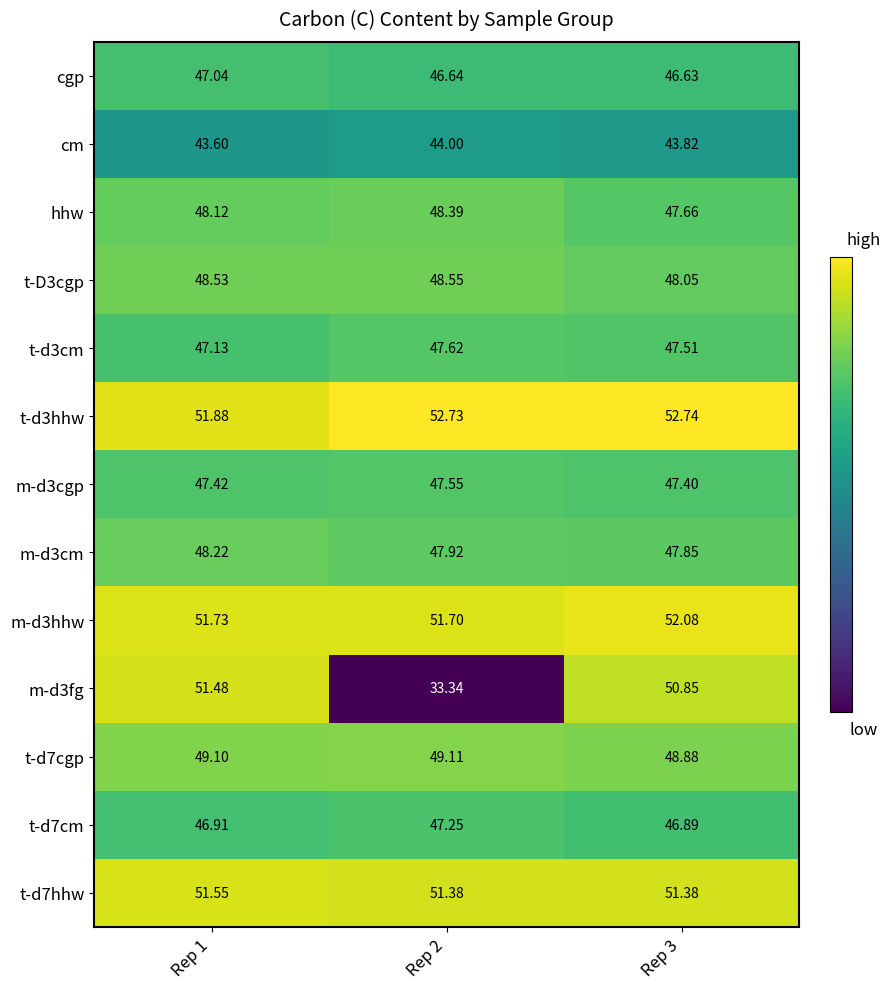

Is the value of cgp at Rep 3 greater than the value of t-d3cm at Rep 2?

No